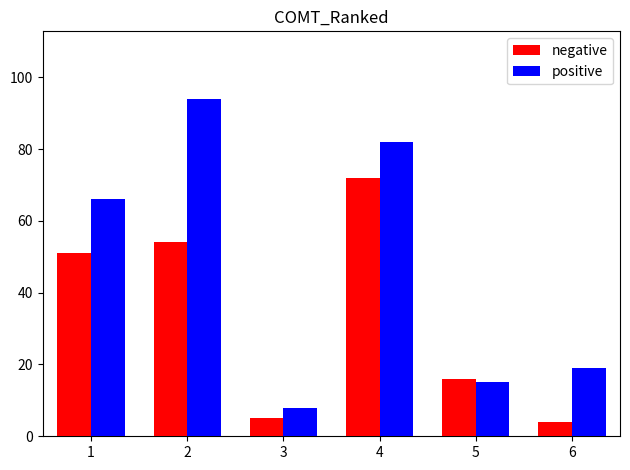

What is the average value of the negative series?

34